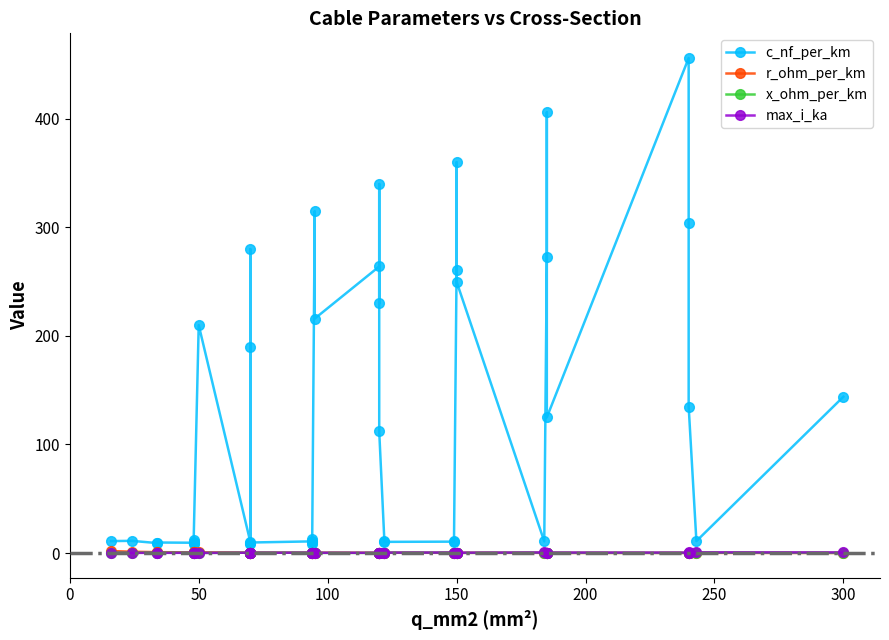

True or false: r_ohm_per_km has a value of 0.6 at 9.

False